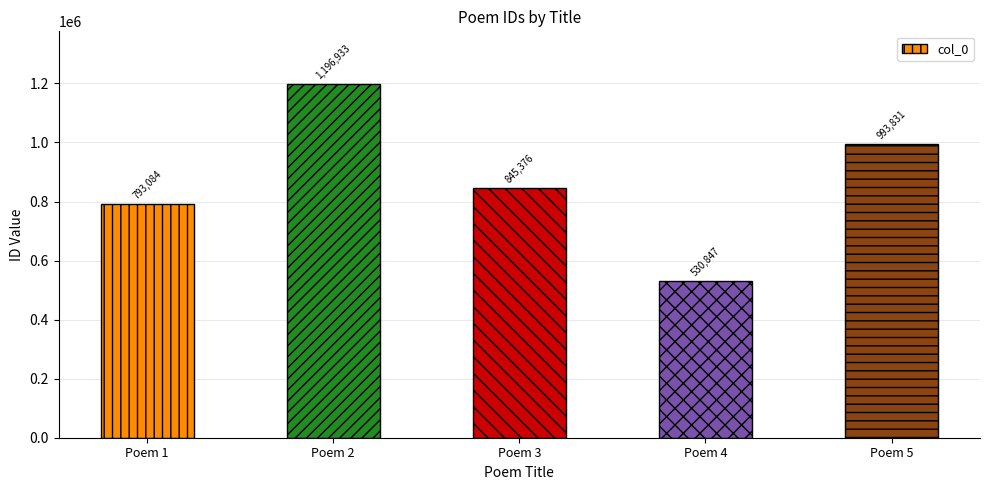

Which has a higher value, Poem 5 or Poem 1?

Poem 5